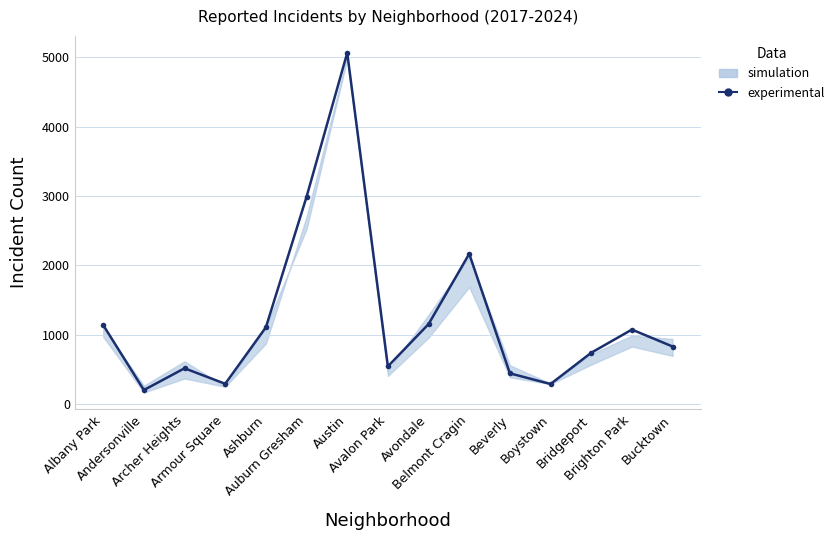

What is the maximum value shown in the chart?

5064